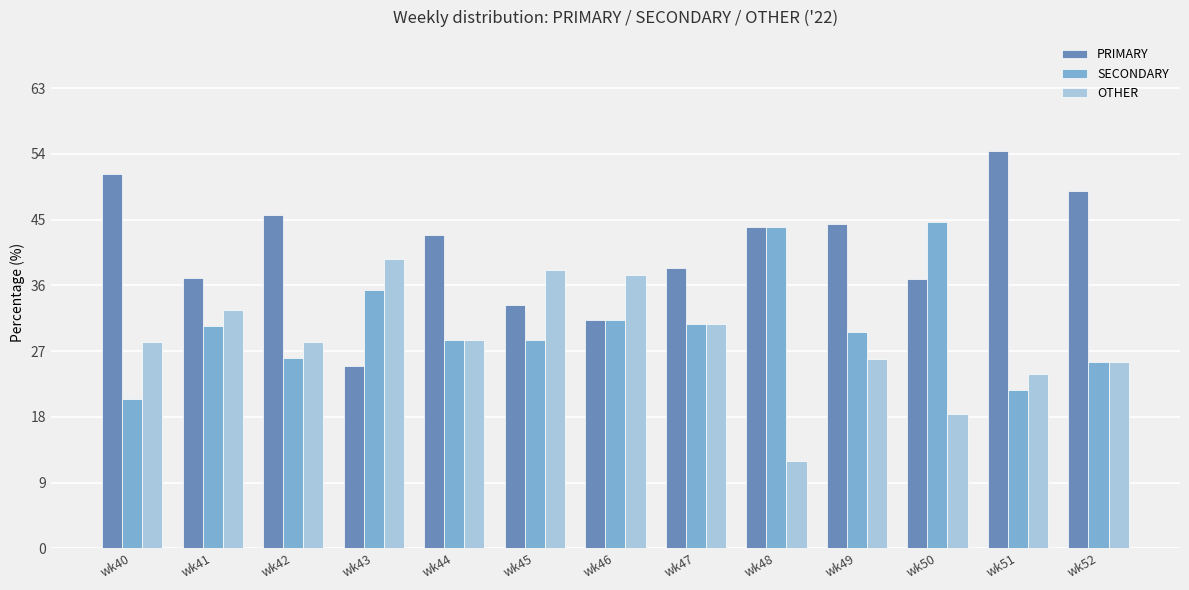

Rank the series by their average value, from lowest to highest.

OTHER, SECONDARY, PRIMARY